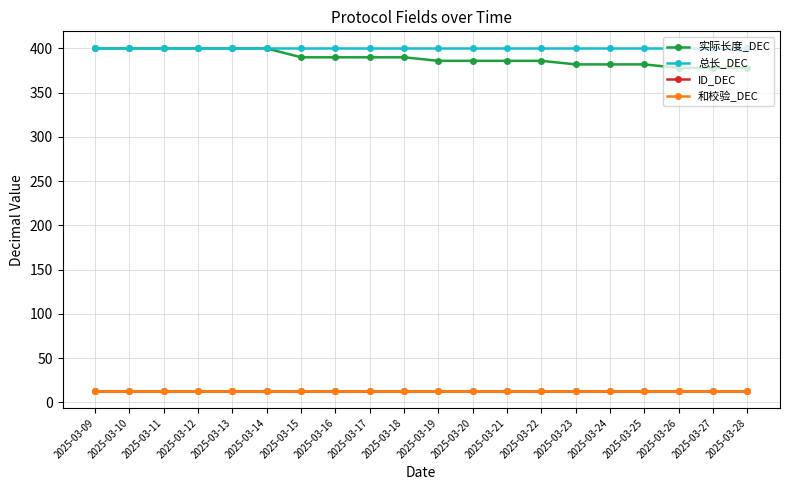

Count the 实际长度_DEC values in the range 382 to 400.

17